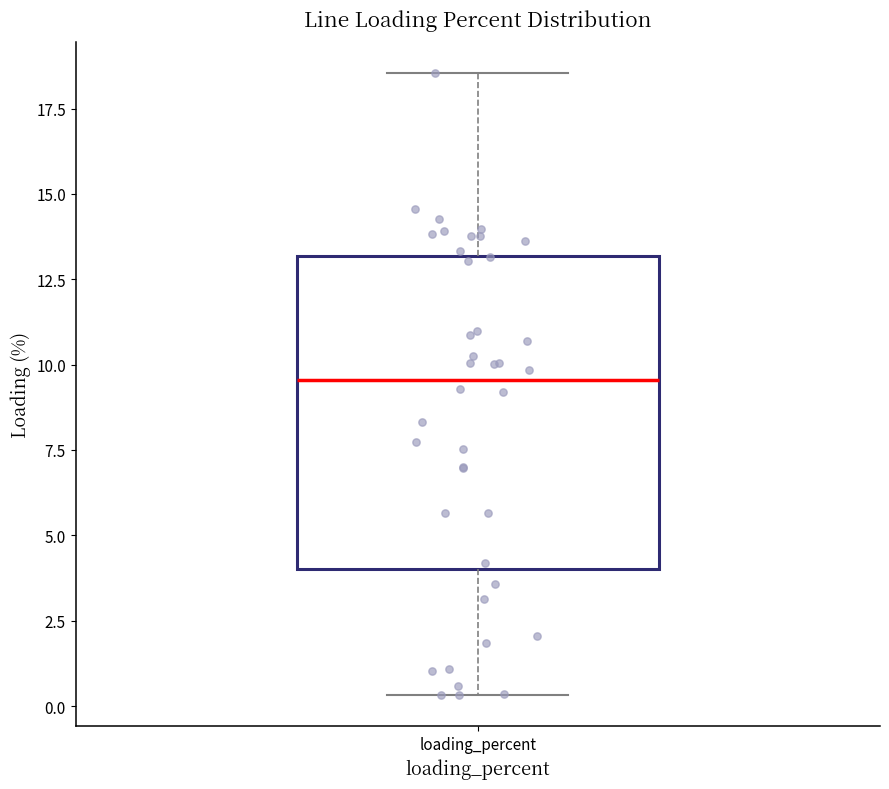

Transcribe this box plot: give where the median line is, the range the box spans, and where the two whiskers end, as read against the y-axis. The values are not printed on the chart, so give them approximately, as read against the axis.

median 9.5, box 4.0 to 13.0, whiskers 0.5 to 18.5